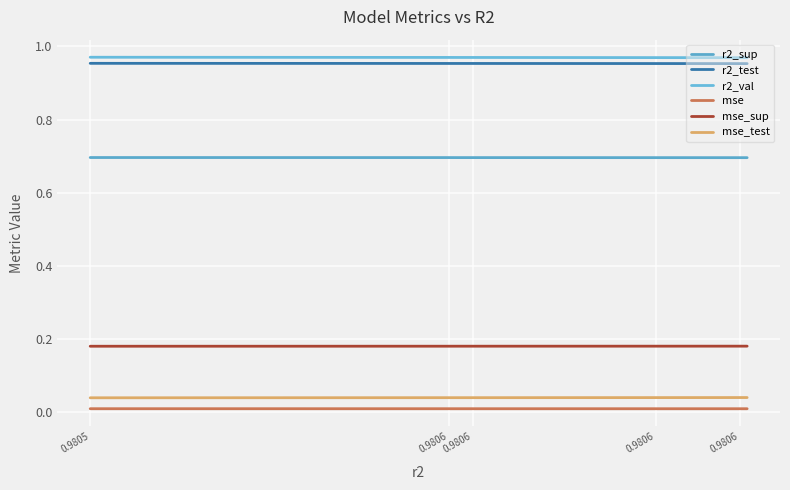

At which category is the sum across all series the highest?

0.9805